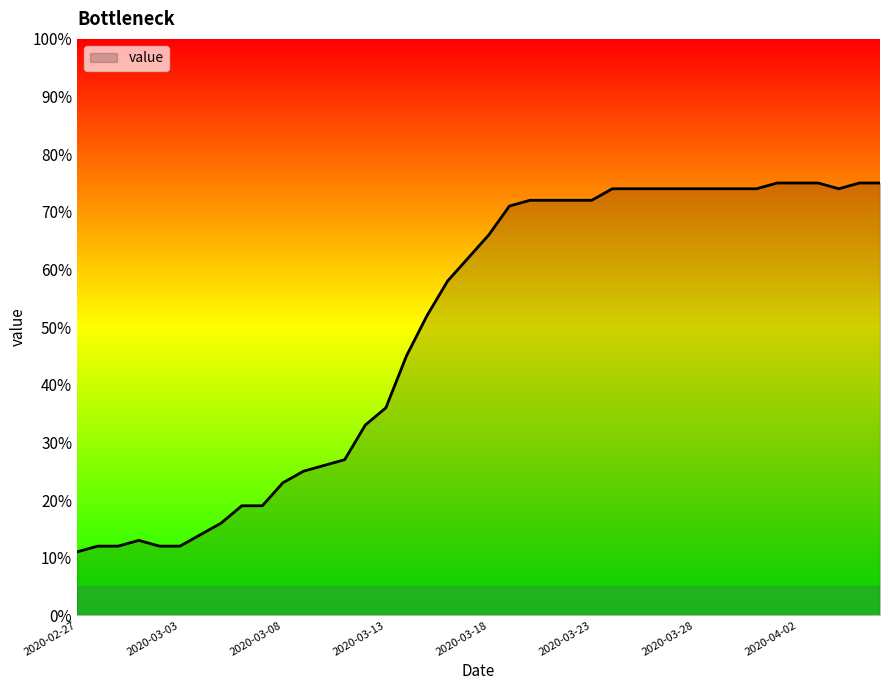

What is the difference between the maximum and minimum values?

64